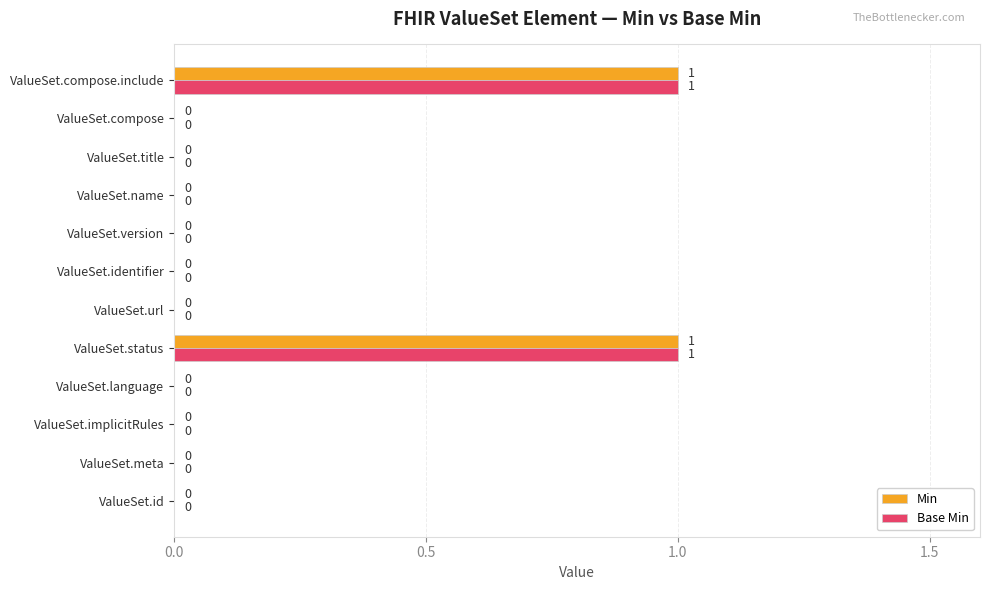

What are all the series names shown in the legend?

Min, Base Min